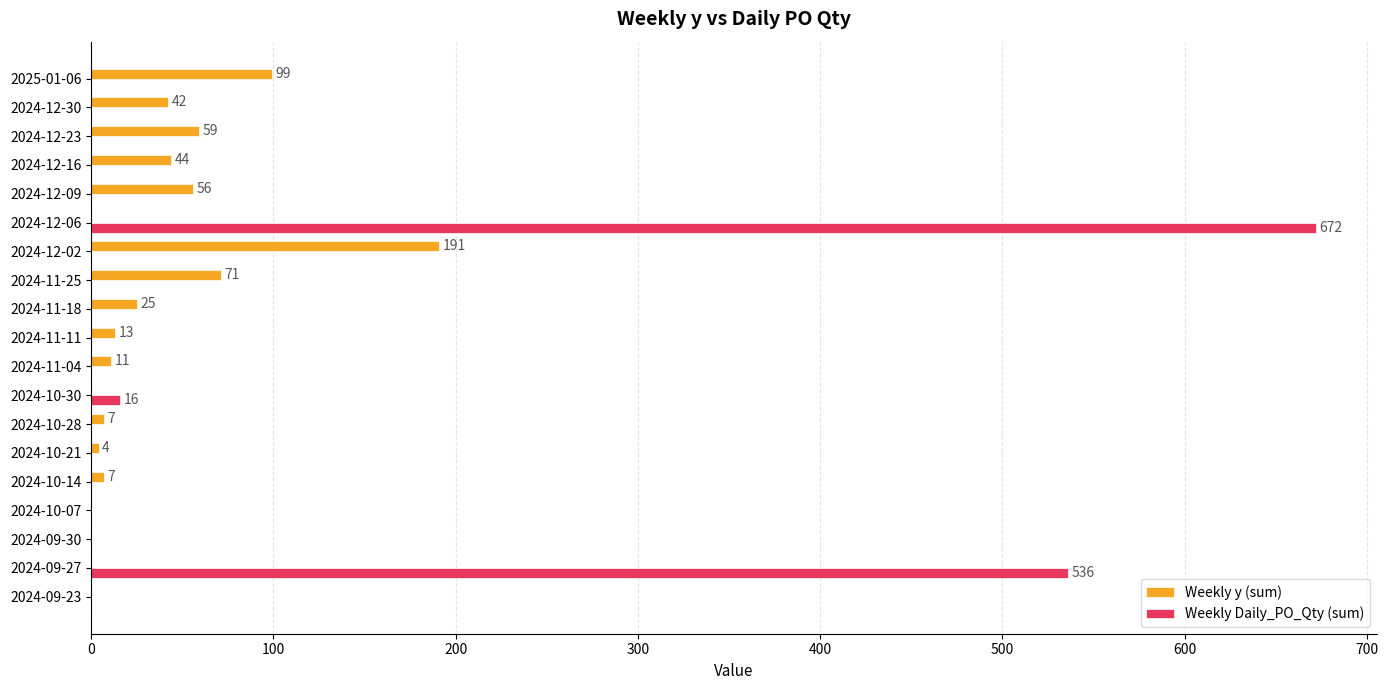

The value of Weekly y (sum) at 2024-12-16 is 44. True or false?

True